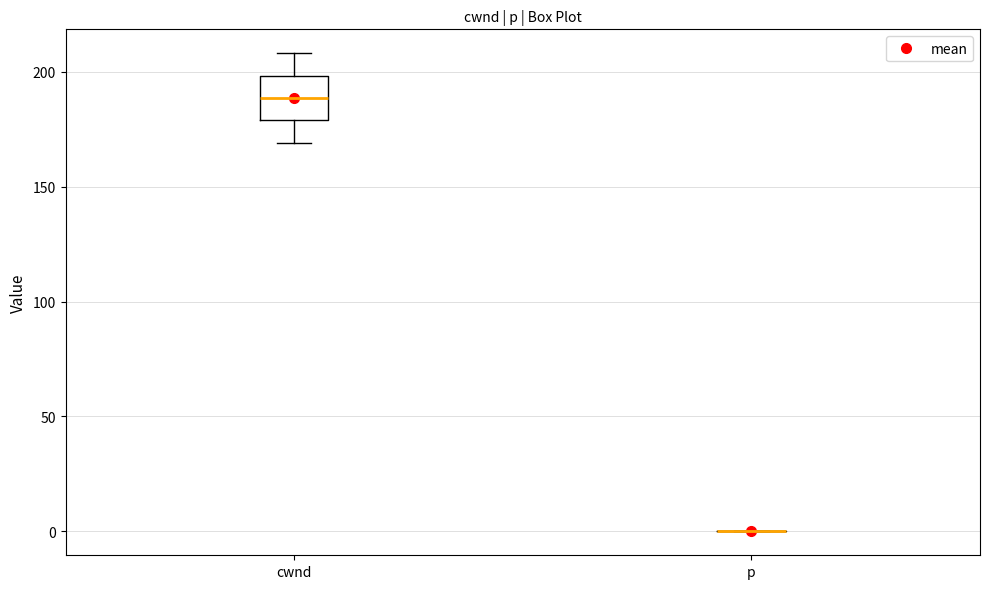

Reading left to right, read every box against the y-axis: the position of its median line, the range the box covers, and the ends of its whiskers. The values are not printed on the chart, so give them approximately, as read against the axis.

cwnd: median 190, box 180 to 200, whiskers 170 to 210
p: box collapsed to a line at 0, whiskers 0 to 0